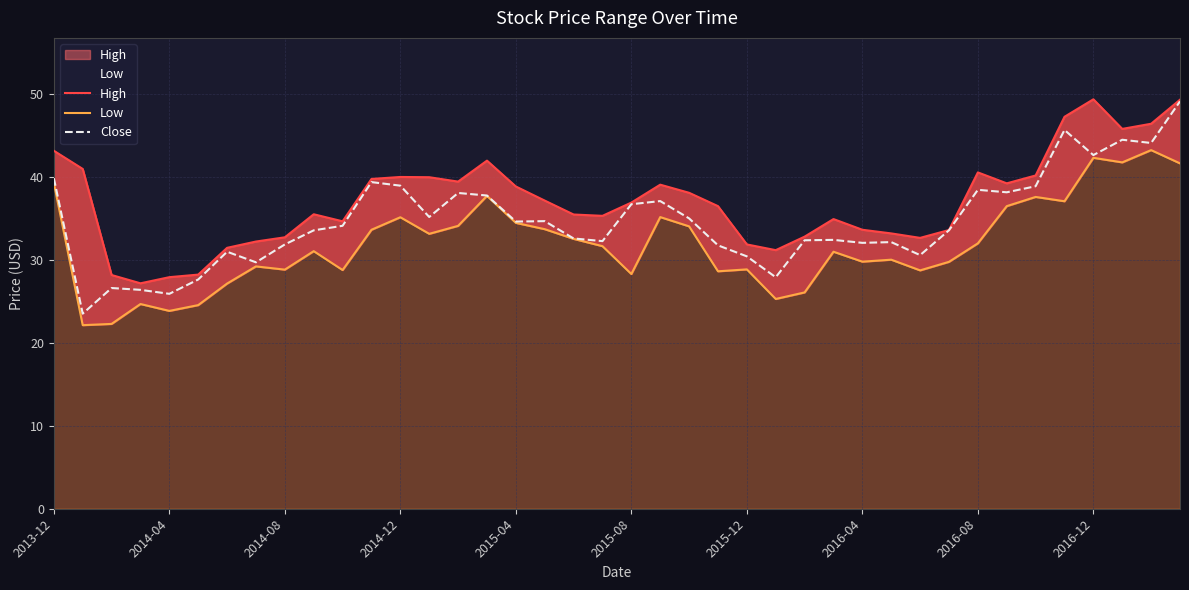

True or false: High and Close intersect in this chart.

False